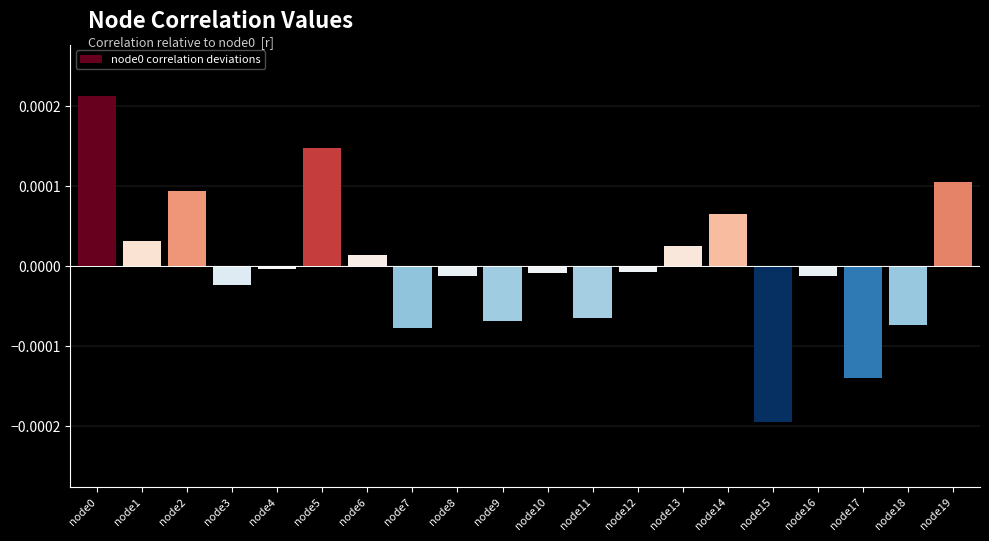

Which has a higher value, node6 or node7?

node6